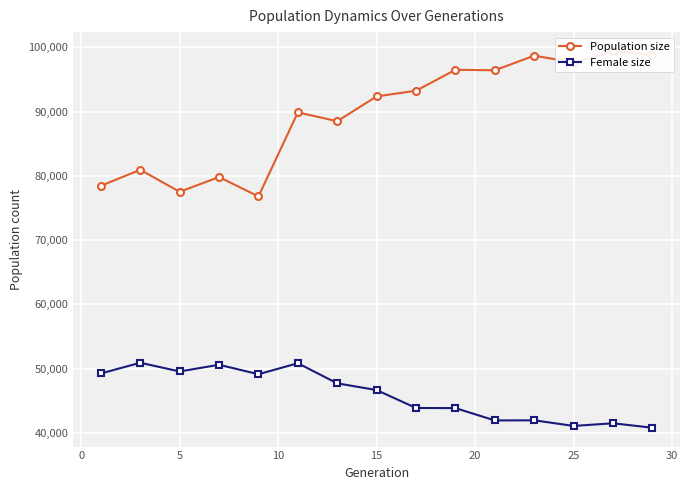

True or false: Female size has more than 0 interior local peaks.

True